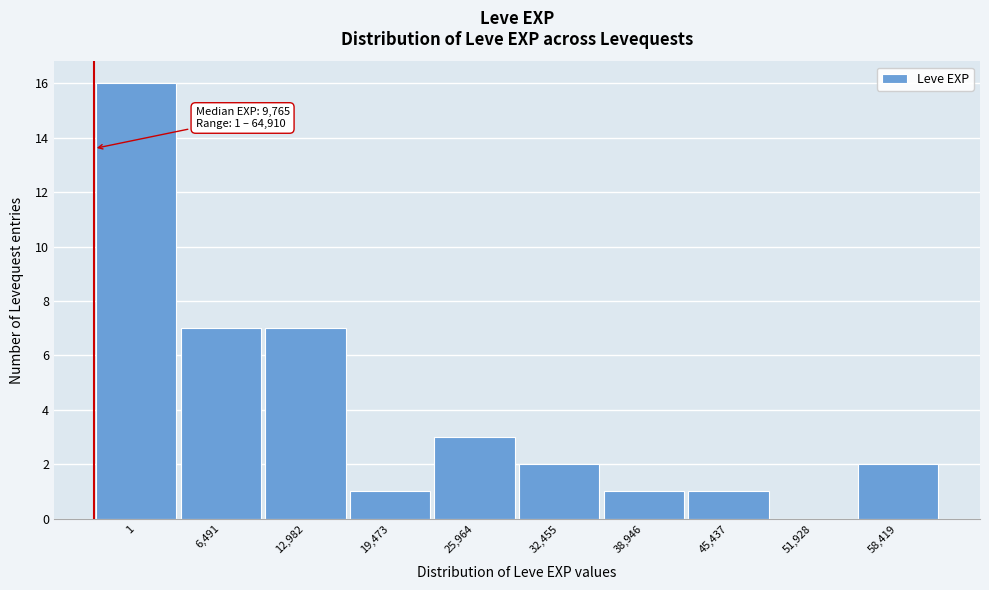

Reading left to right, what are all the values shown in this chart?

1=16	6,491=7	12,982=7	19,473=1	25,964=3	32,455=2	38,946=1	45,437=1	51,928=0	58,419=2